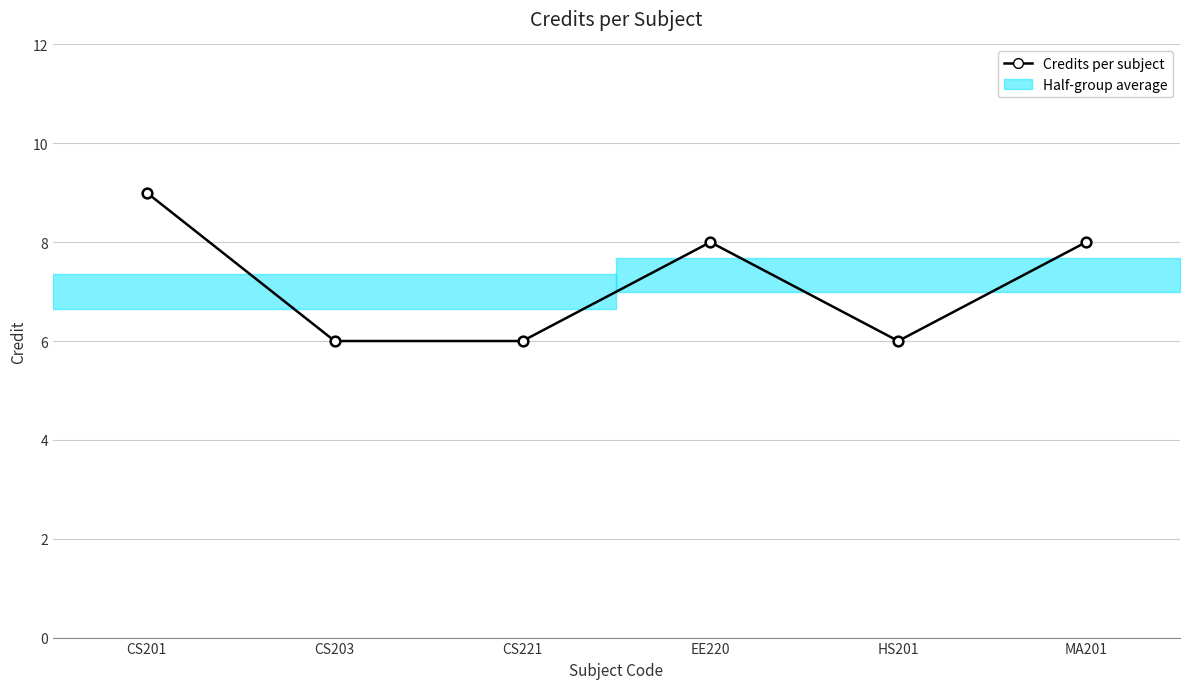

What position from the left is HS201?

5